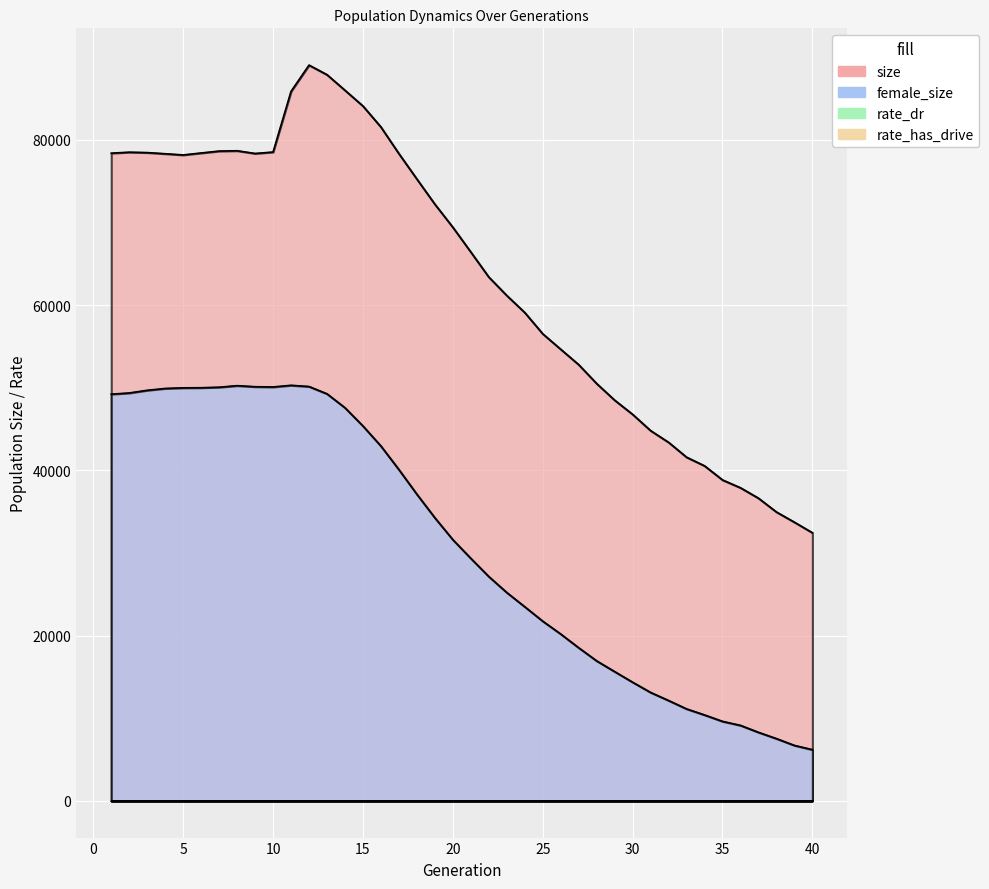

Reading right to left, what are all the values shown in this chart?

size: 40=32449	39=33725	38=34960	37=36632	36=37892	35=38842	34=40550	33=41595	32=43395	31=44812	30=46781	29=48498	28=50507	27=52799	26=54661	25=56533	24=59109	23=61168	22=63403	21=66431	20=69434	19=72222	18=75266	17=78342	16=81565	15=84110	14=86012	13=87903	12=89061	11=85882	10=78538	9=78365	8=78694	7=78656	6=78424	5=78188	4=78333	3=78472	2=78520	1=78404
female_size: 40=6189	39=6704	38=7528	37=8289	36=9129	35=9615	34=10394	33=11125	32=12141	31=13117	30=14355	29=15639	28=16937	27=18526	26=20189	25=21745	24=23488	23=25212	22=27147	21=29347	20=31609	19=34259	18=37109	17=40092	16=42944	15=45373	14=47582	13=49269	12=50152	11=50300	10=50100	9=50128	8=50256	7=50068	6=50005	5=49992	4=49917	3=49695	2=49371	1=49228